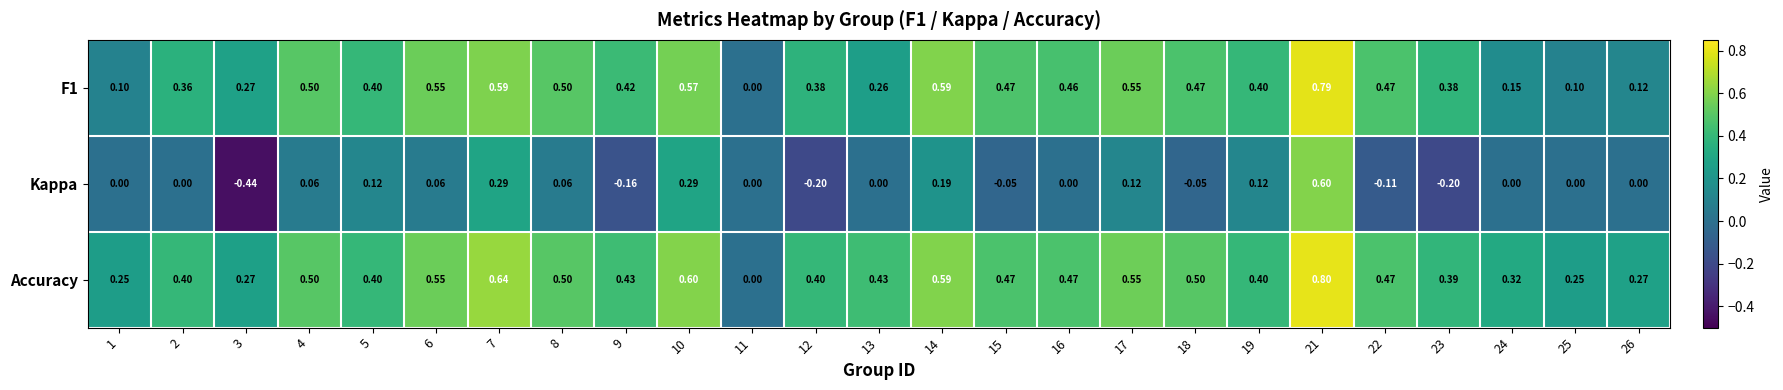

At which category does the chart reach its peak across all series?

21